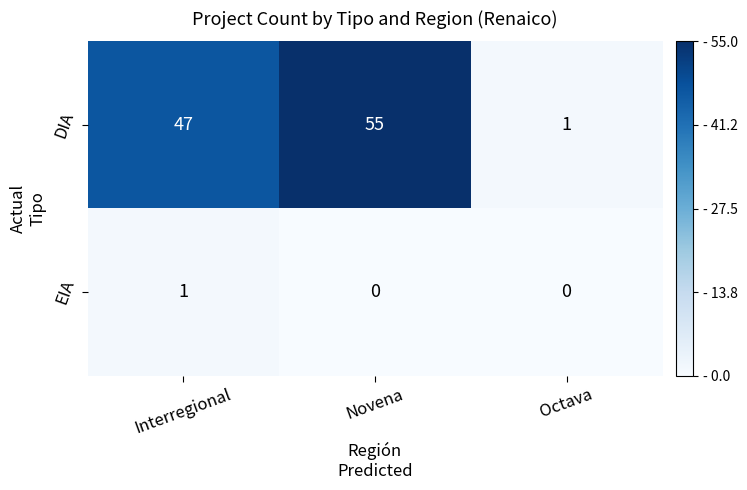

How many EIA values are between 0 and 1?

3